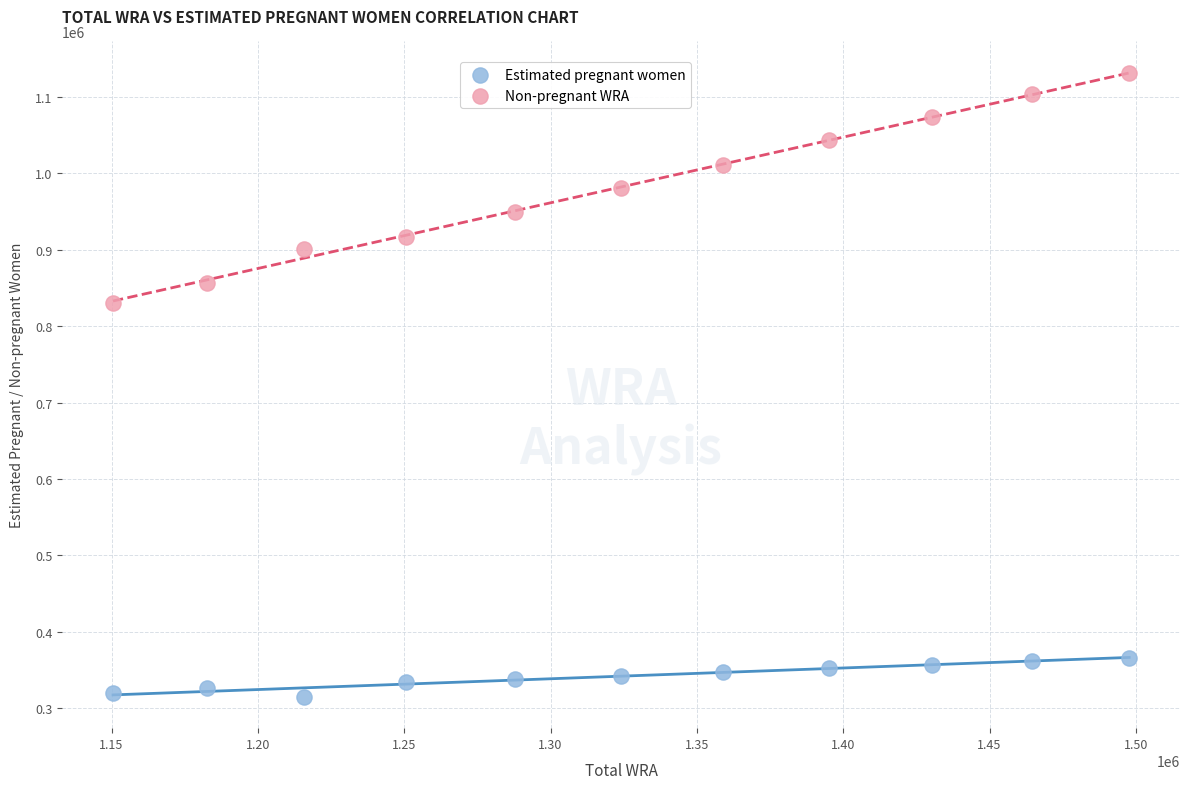

Which series has the widest spread of Y values?

Non-pregnant WRA